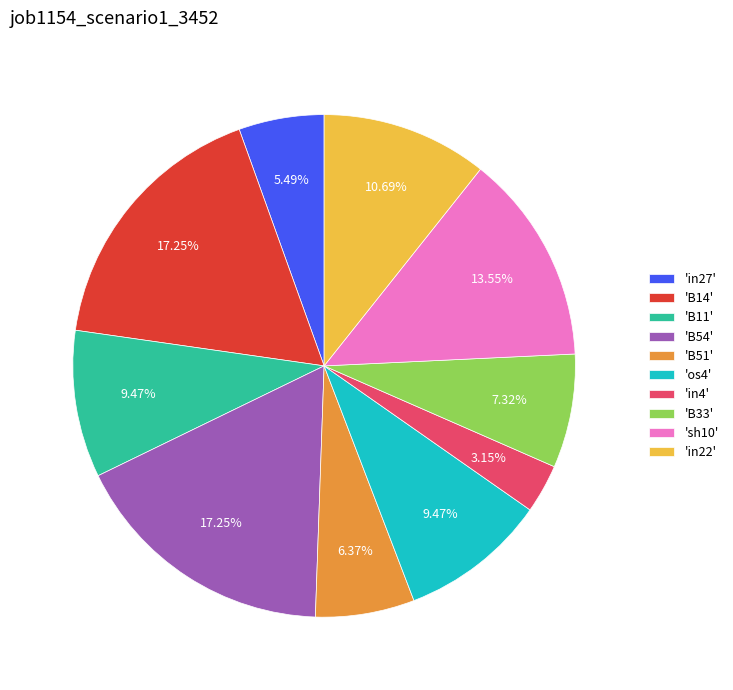

Is the sum of 'B11' and 'in4' greater than half?

No